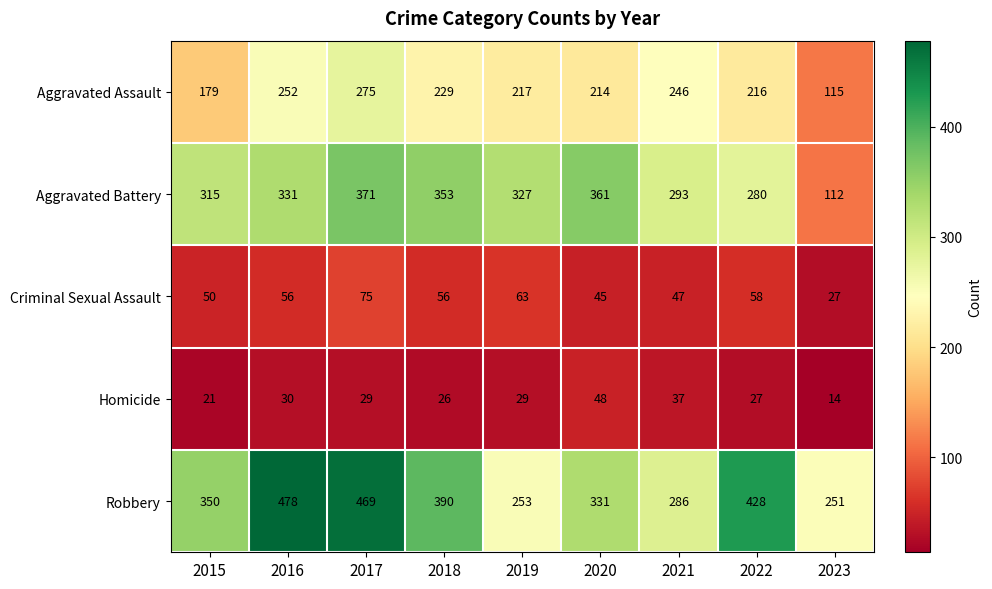

What is the sum of all Aggravated Battery values?

2743